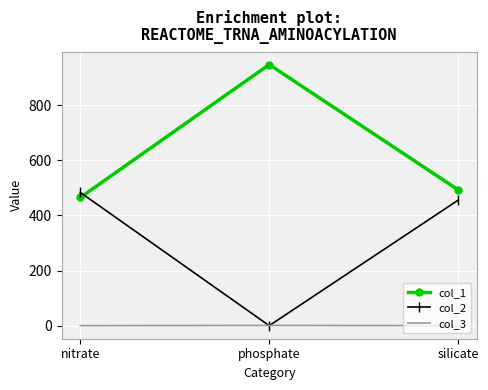

What is the total value across all series at phosphate?

948